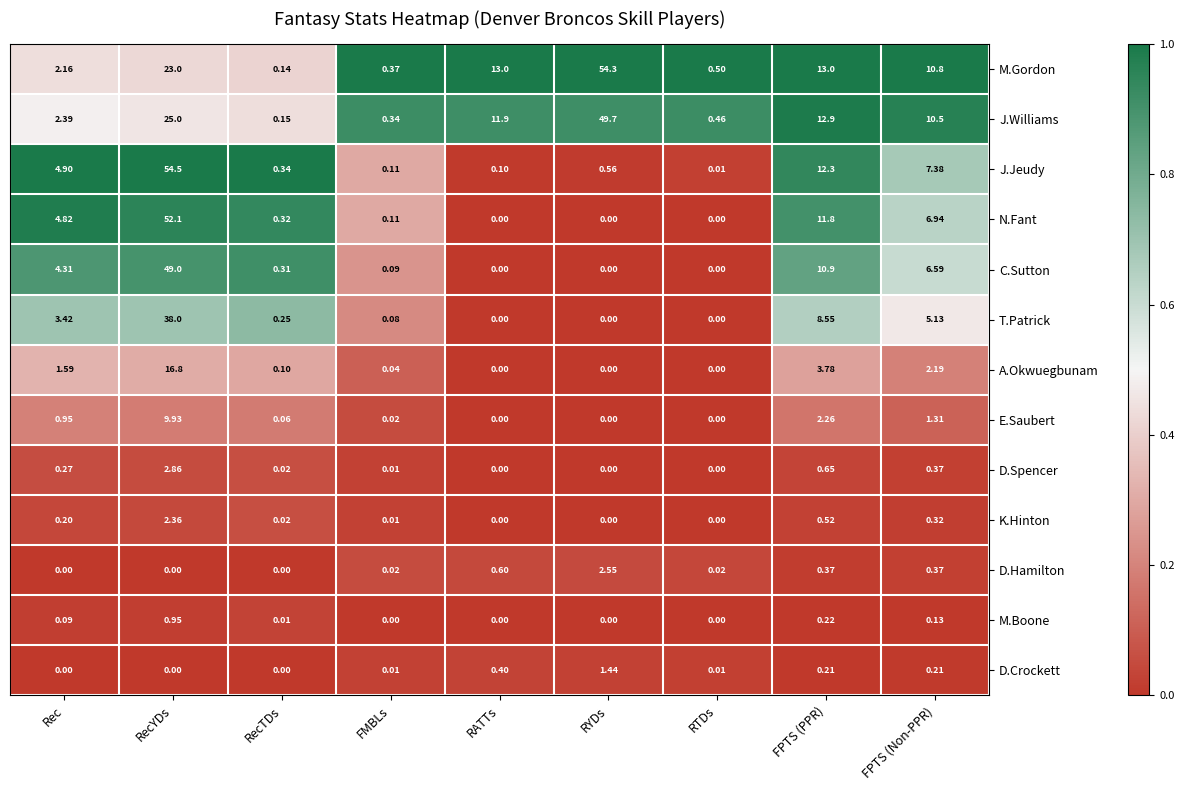

At which category is the sum across all series the highest?

RecYDs